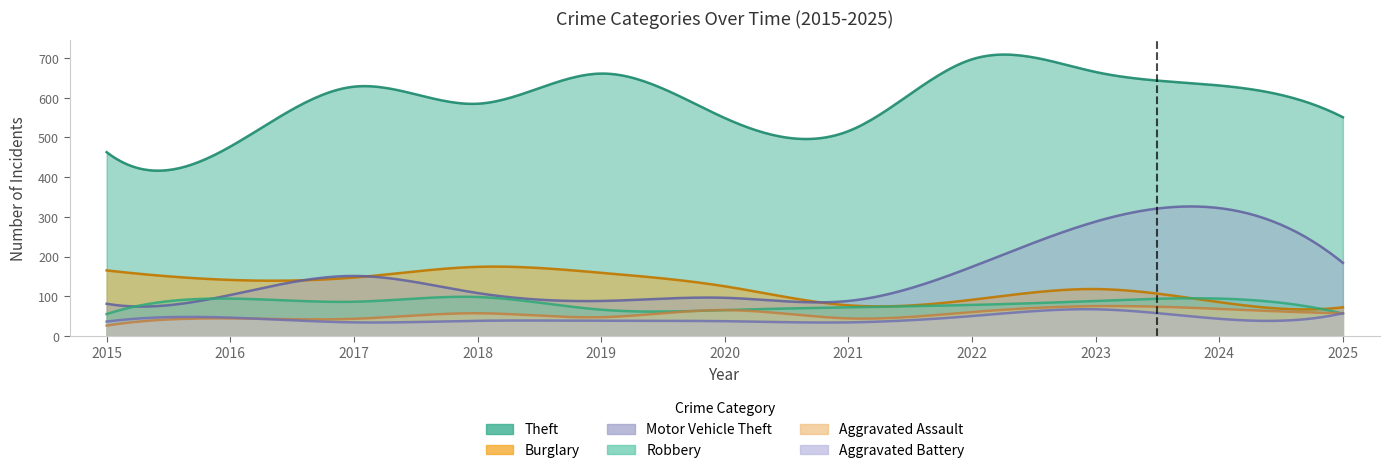

What is the difference between the second highest and minimum values in the Robbery series?

39